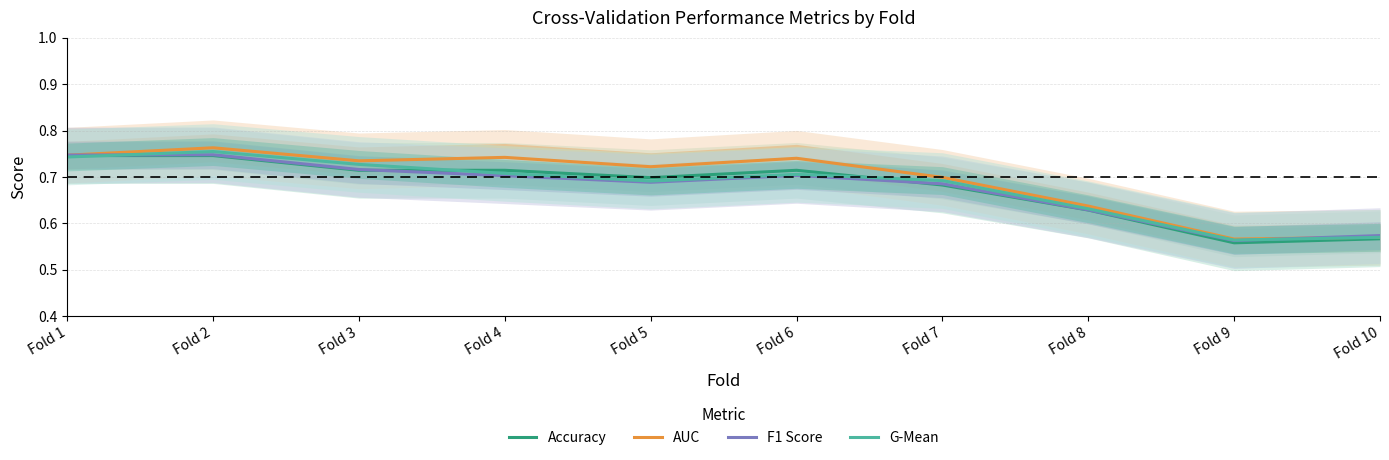

True or false: Accuracy and AUC intersect in this chart.

False